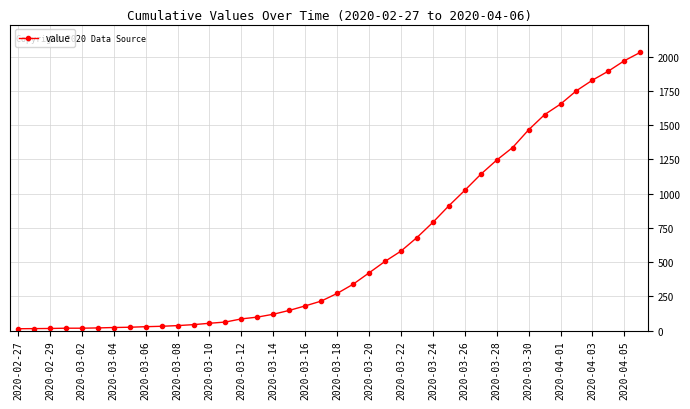

What is the greatest value displayed?

2032